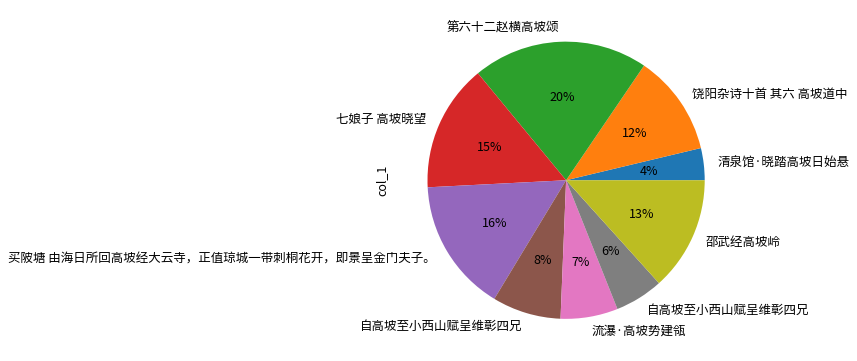

Count the number of slices in the pie.

9